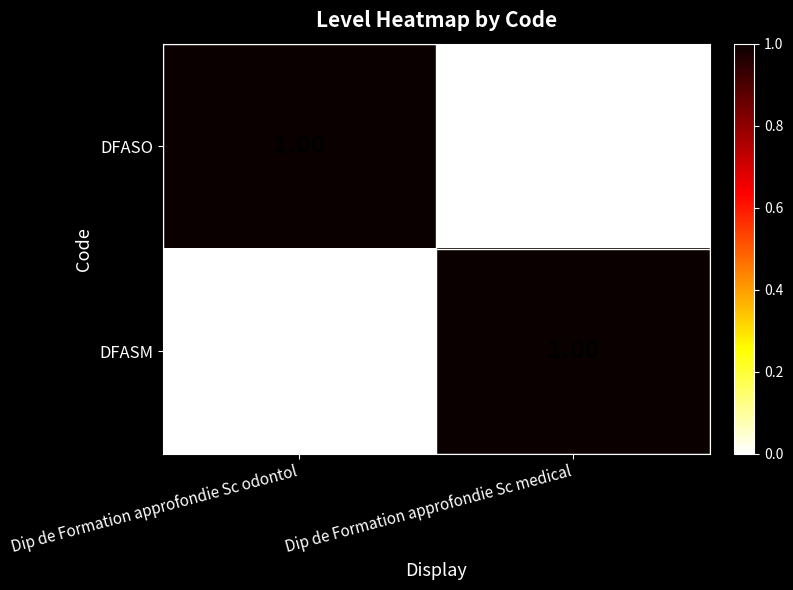

How many data points in DFASM are less than 1?

1